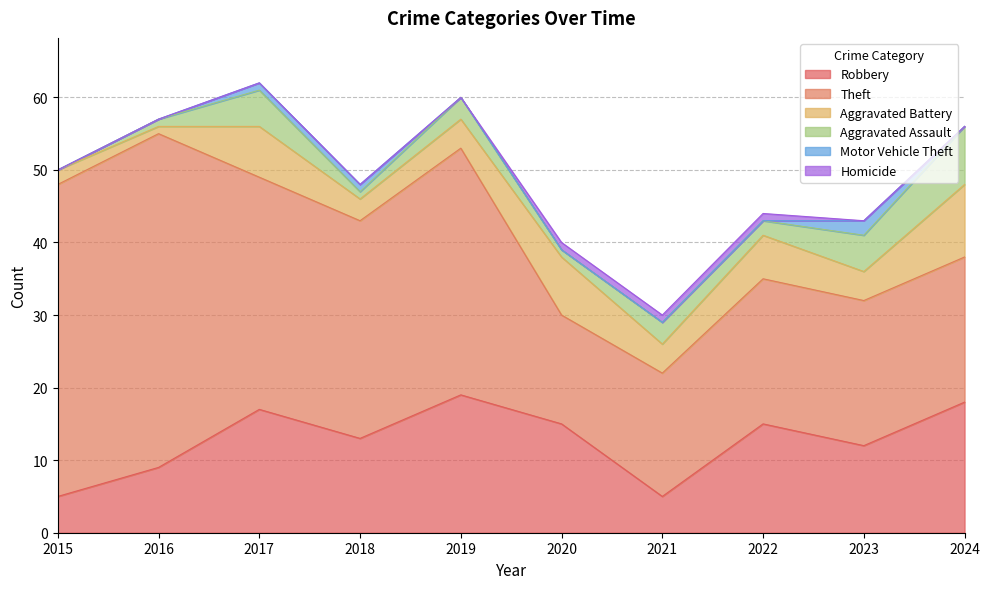

True or false: Homicide and Aggravated Battery cross at least once.

False